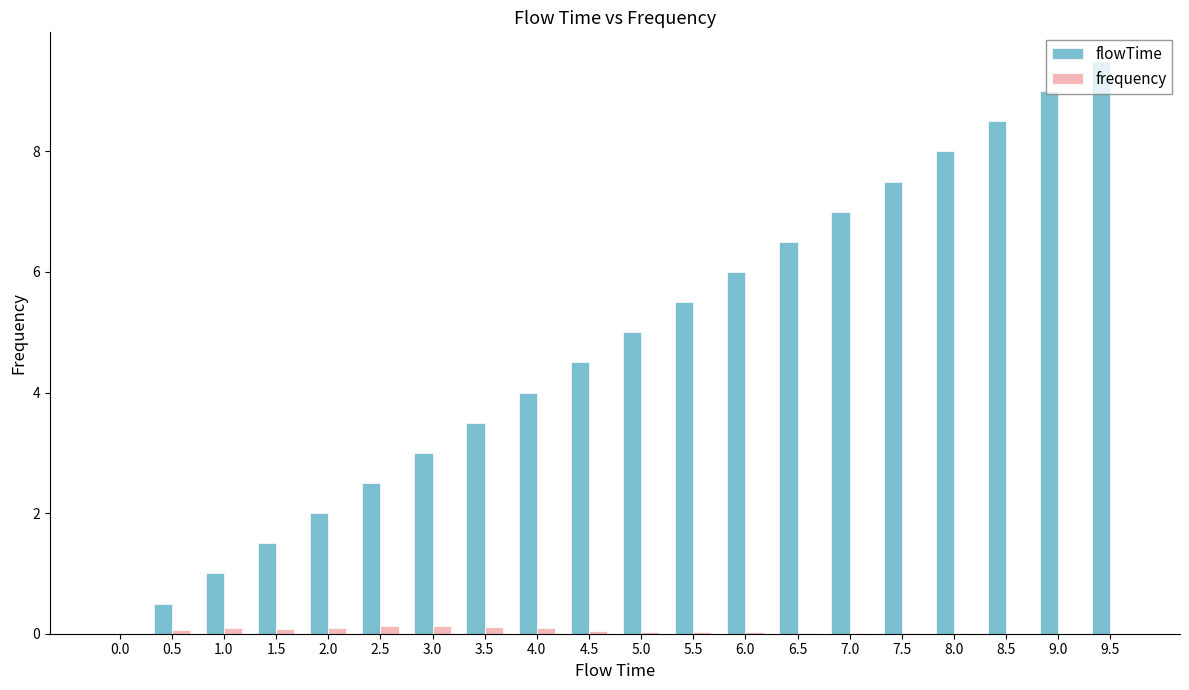

What is the maximum value shown in the chart?

9.5